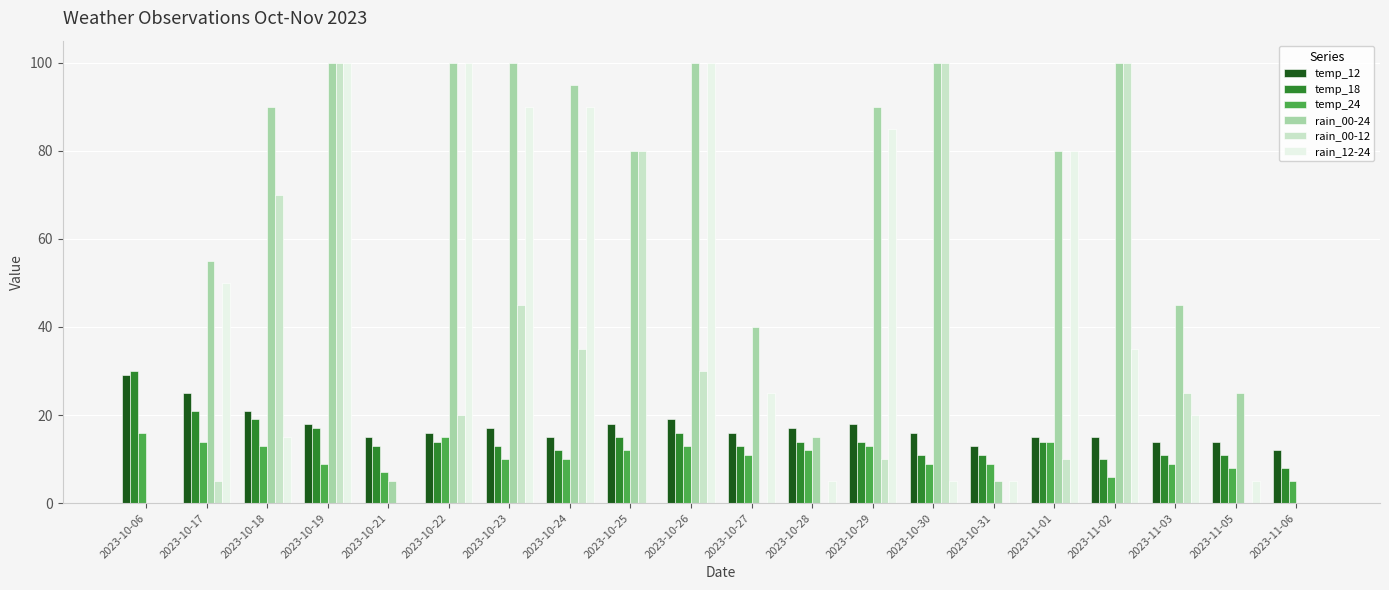

What is the difference between the temp_12 values at 2023-10-28 and 2023-11-06?

5